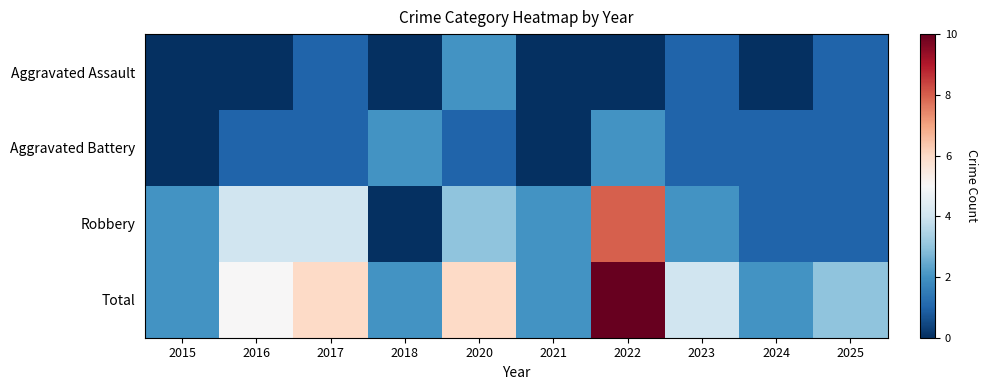

What is the total value across all series at 2016?

10